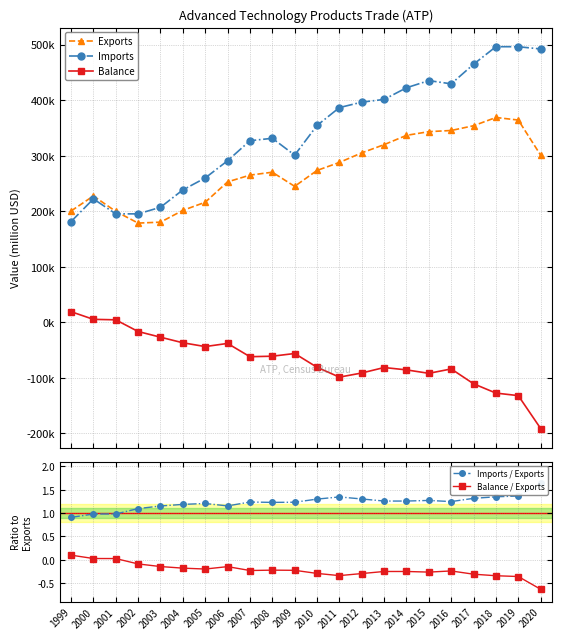

What is the difference between the Imports values at 2010 and 2019?

141741.0